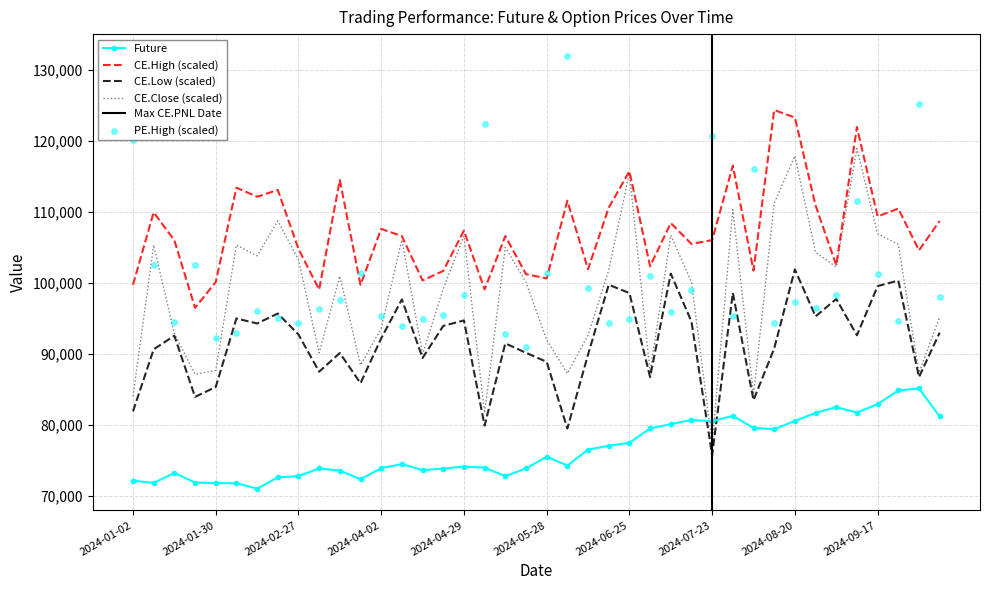

What is the total value across all series at 2024-06-04?

352633.2